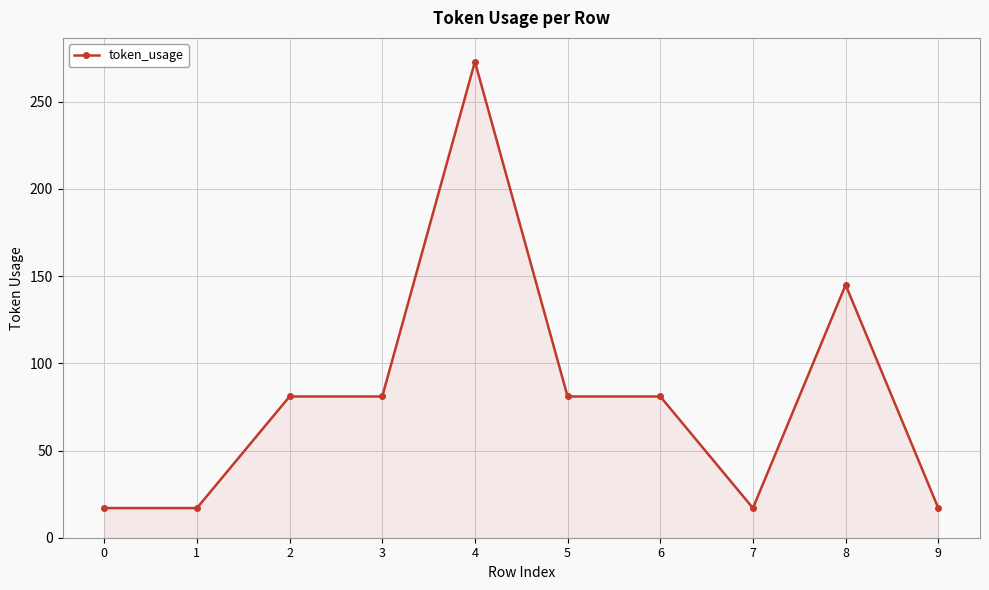

The chart shows a value of 17 at 1. True or false?

True